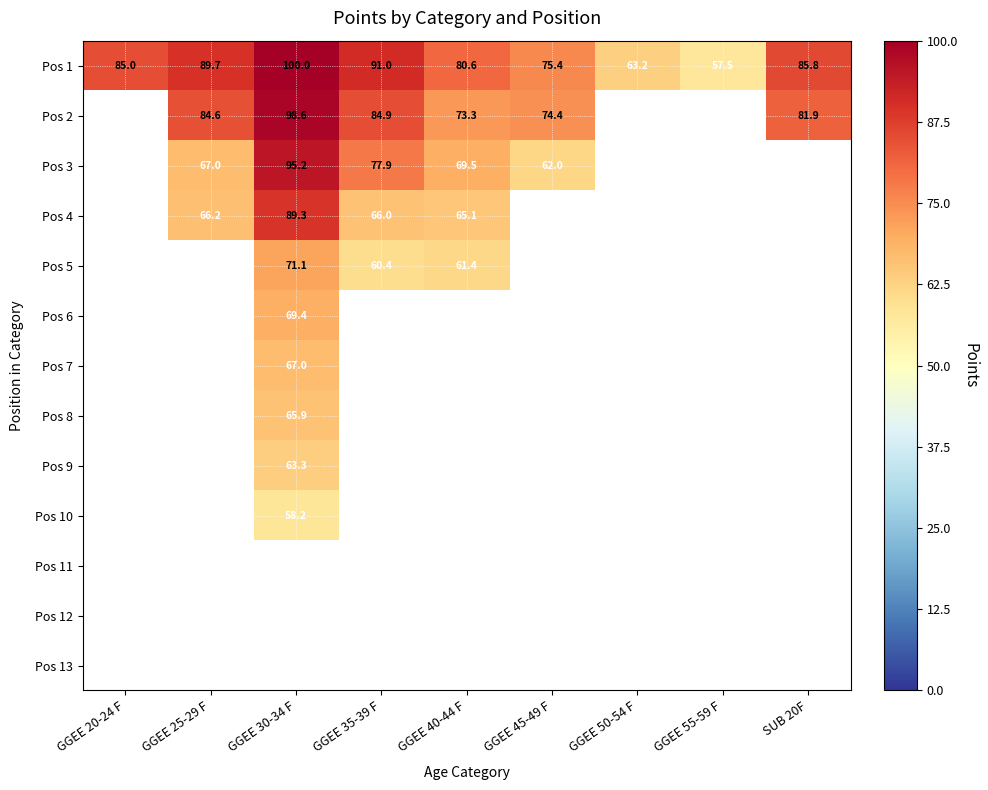

What is the sum of the Pos 1 values at GGEE 55-59 F and GGEE 50-54 F?

120.7